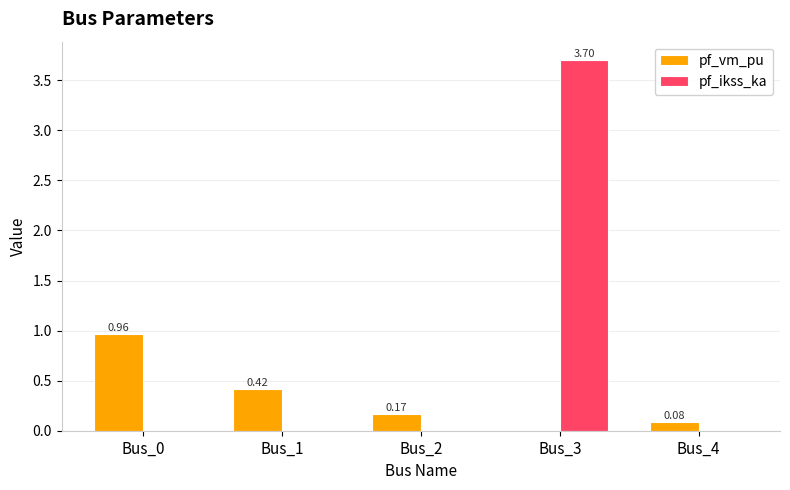

Between Bus_1 and Bus_3, which series saw the biggest shift?

pf_ikss_ka